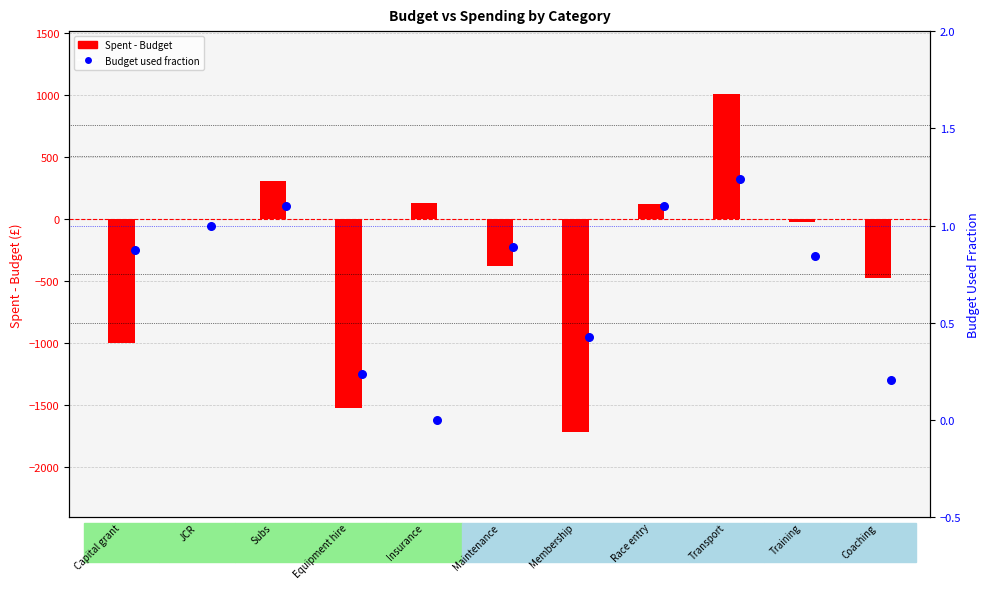

What are all the series names shown in the legend?

Spent - Budget, Budget used fraction